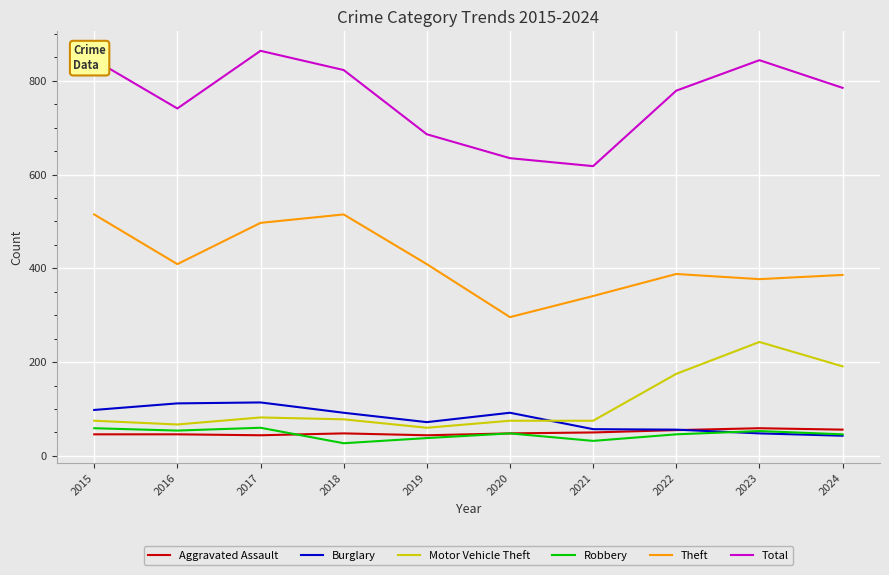

What is the total value across all series at 2022?

1499